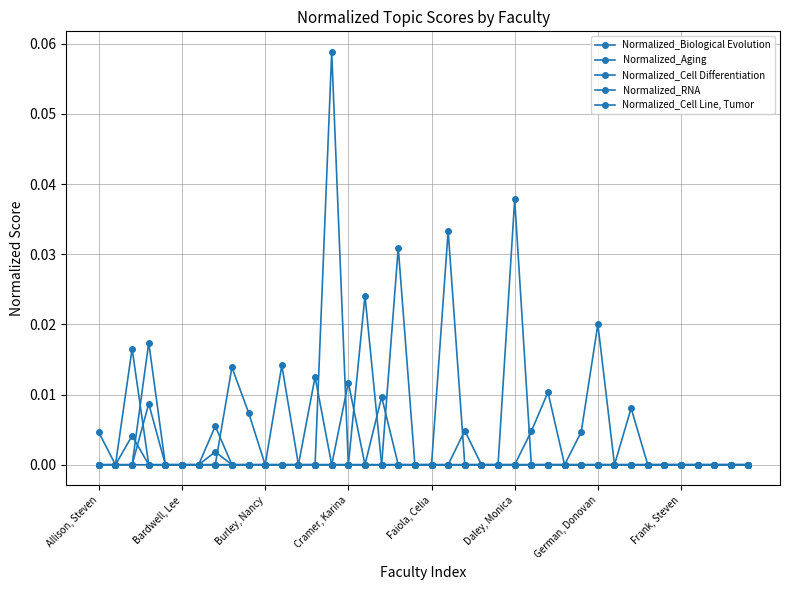

What is the label of the 24th point from the right?

16